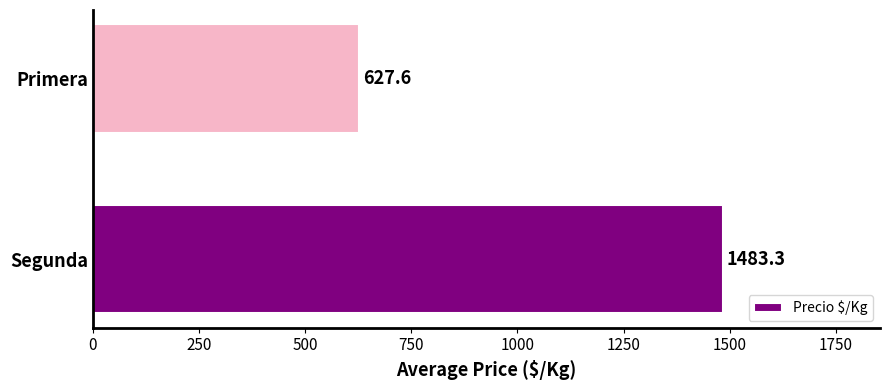

At which label is the value closest to 1055?

Primera